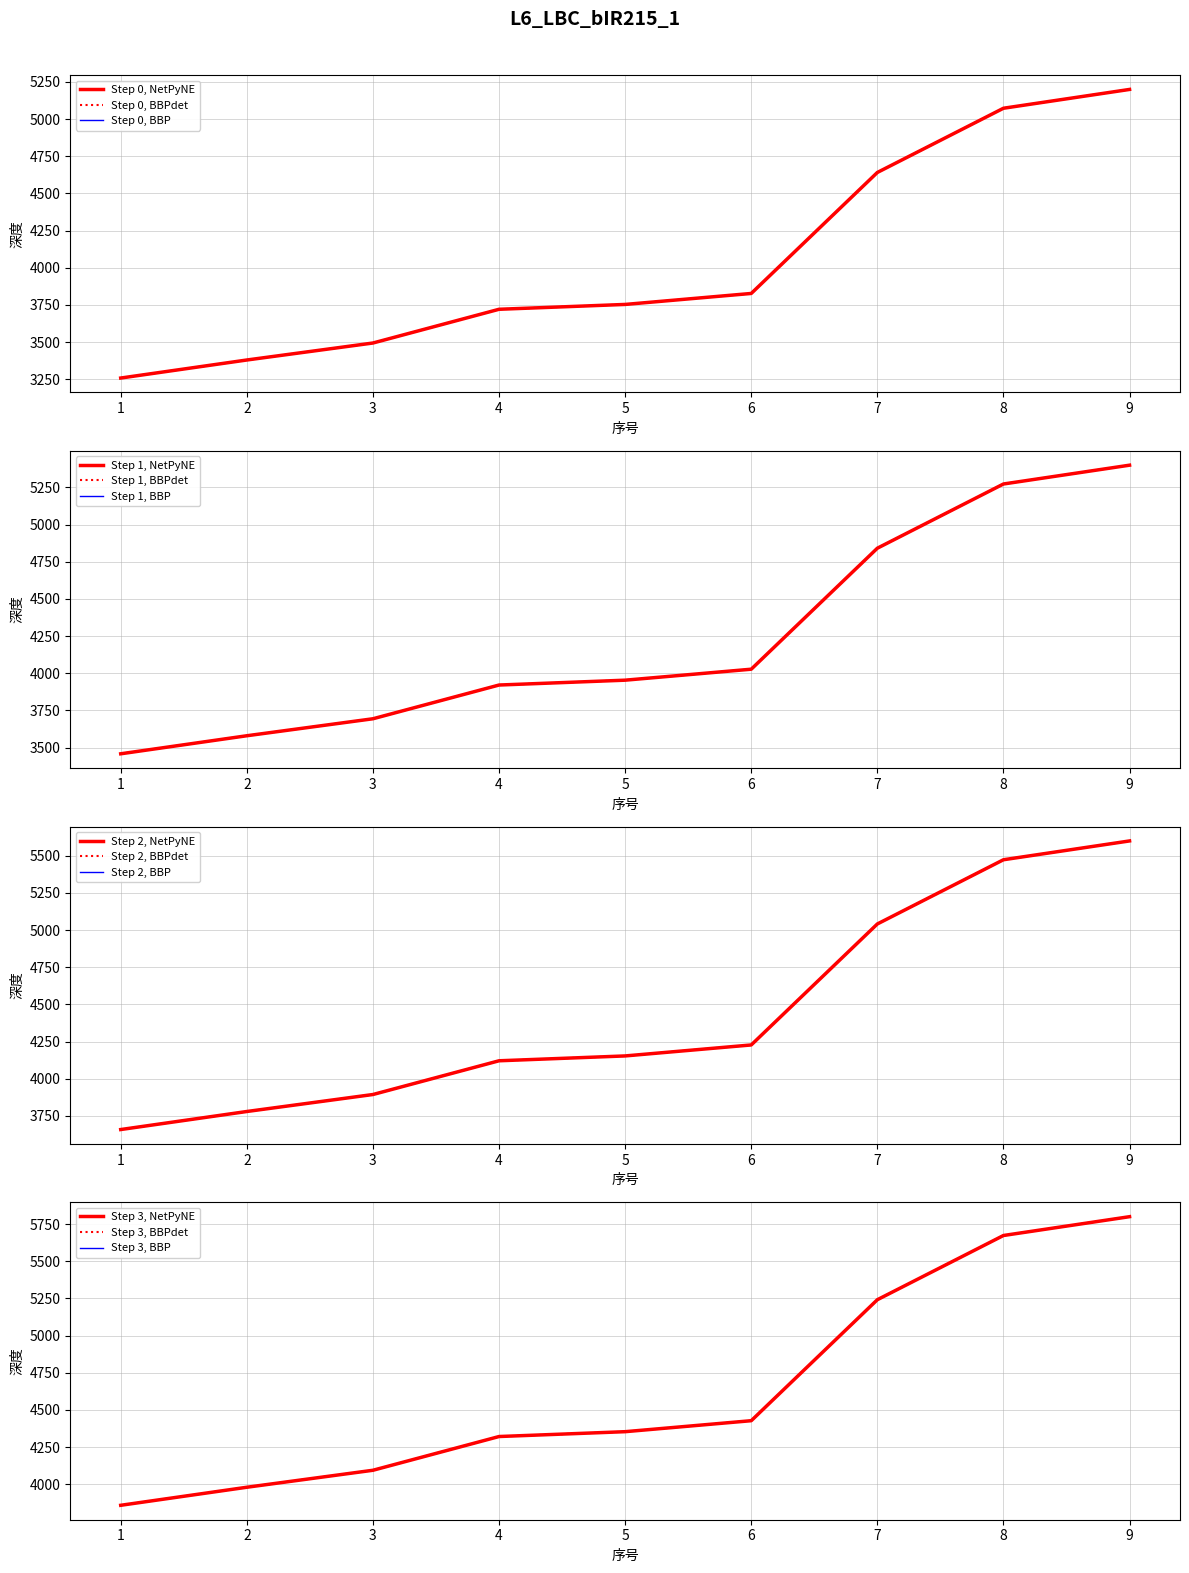

At which label is the value closest to 4229?

6